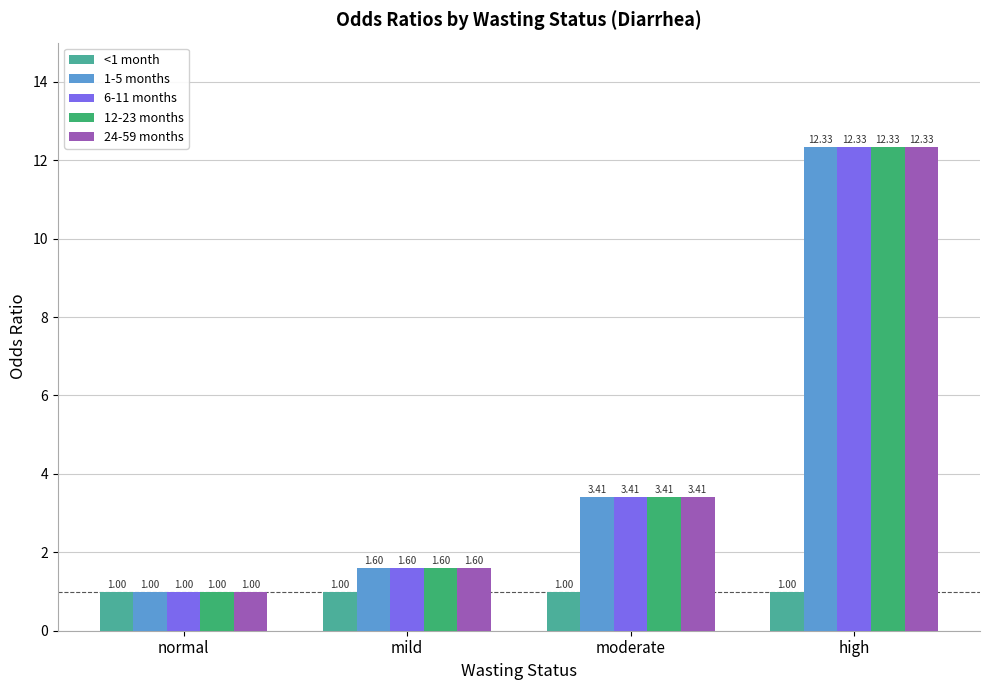

At which category is the sum across all series the highest?

high